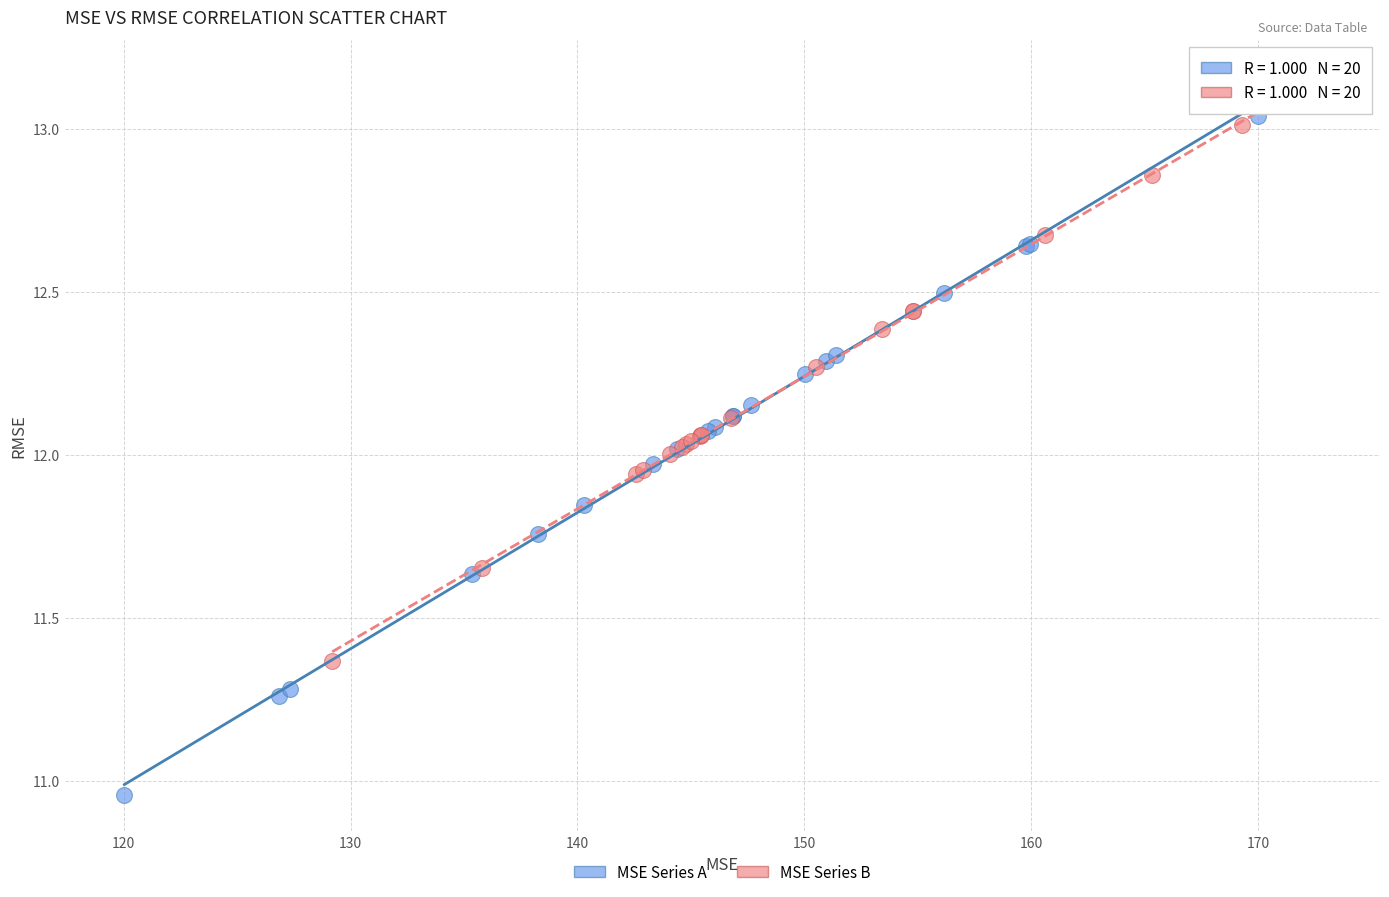

Which series reaches the maximum Y coordinate?

MSE Series B